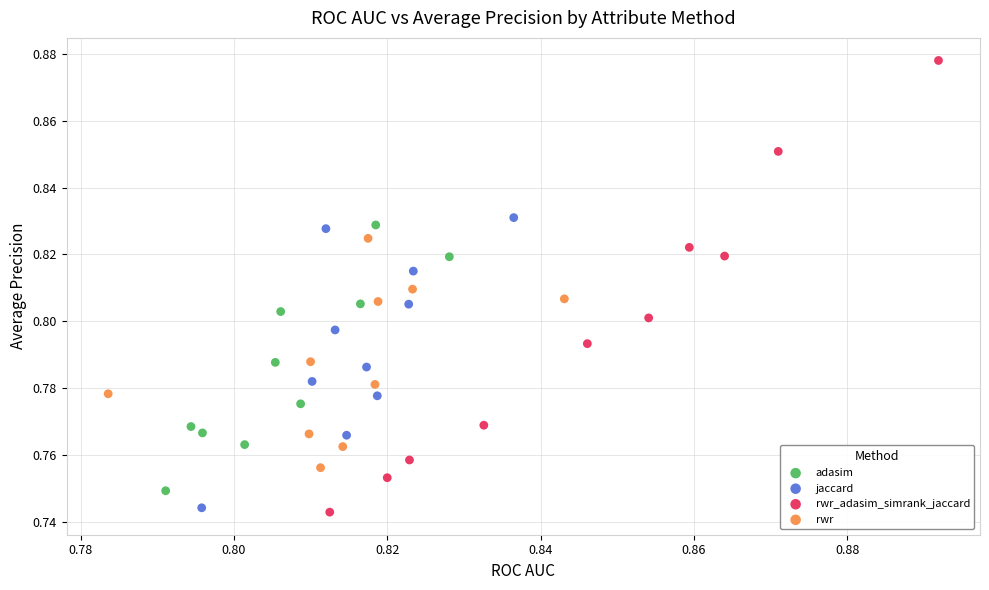

Which series has the largest Y range (max minus min)?

rwr_adasim_simrank_jaccard